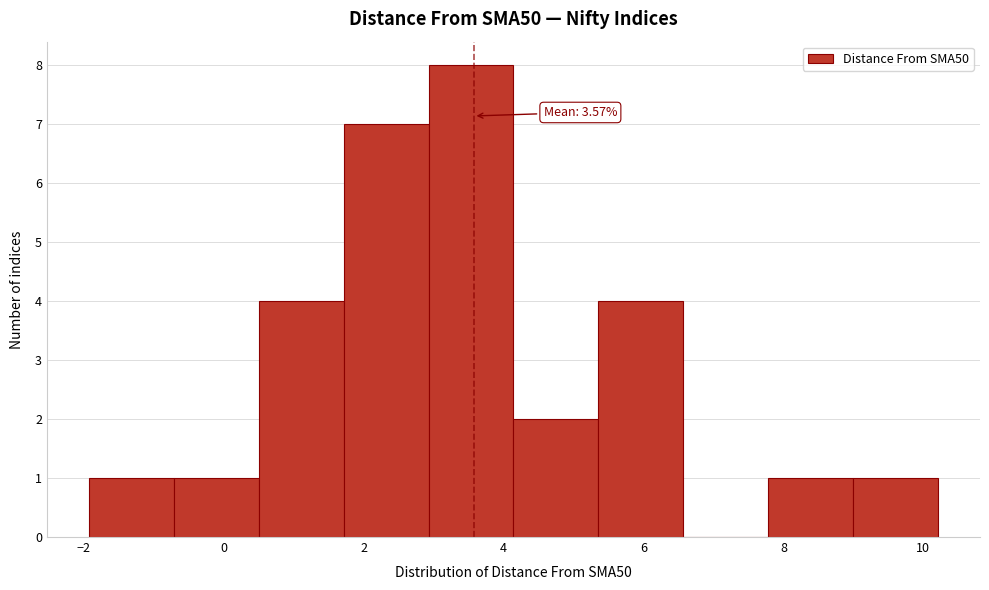

Over which range of the x-axis is the bar tallest?

3.0 to 4.2